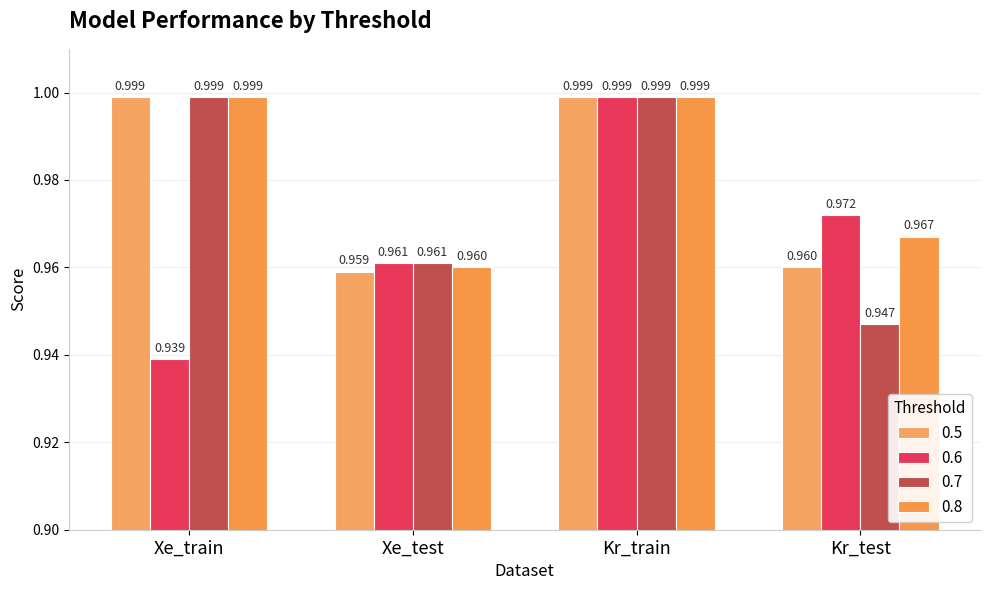

Which has a higher value, Kr_test or Kr_train?

Kr_train